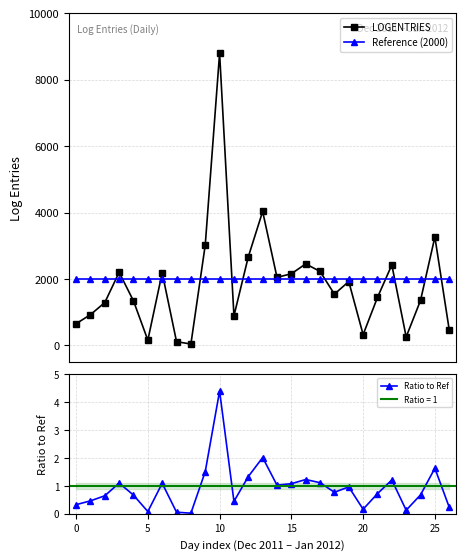

What is the greatest value displayed?

8797.0